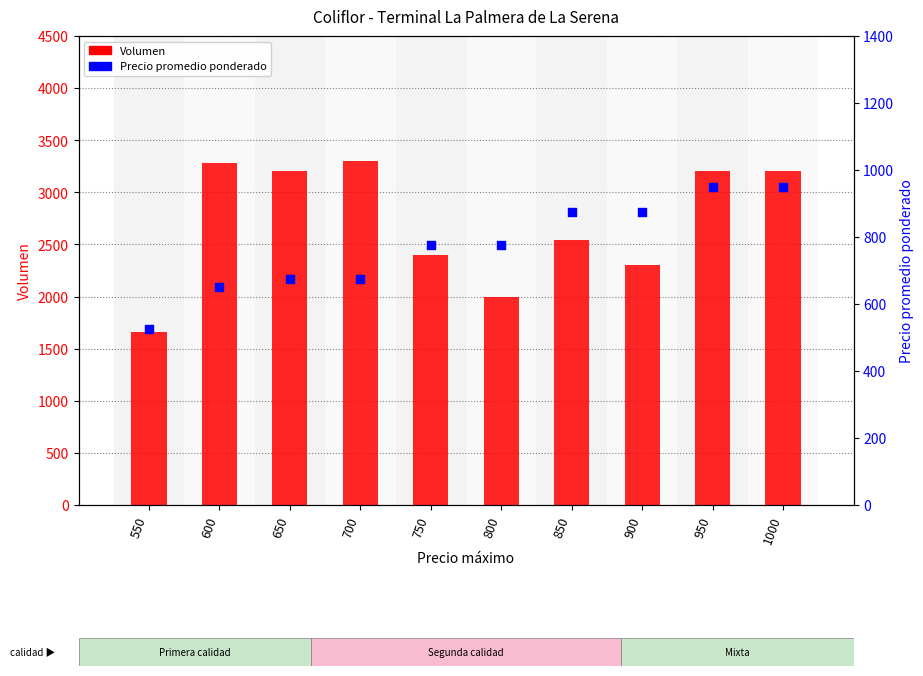

Is the value of Precio promedio ponderado at 950 greater than the value of Volumen at 750?

No